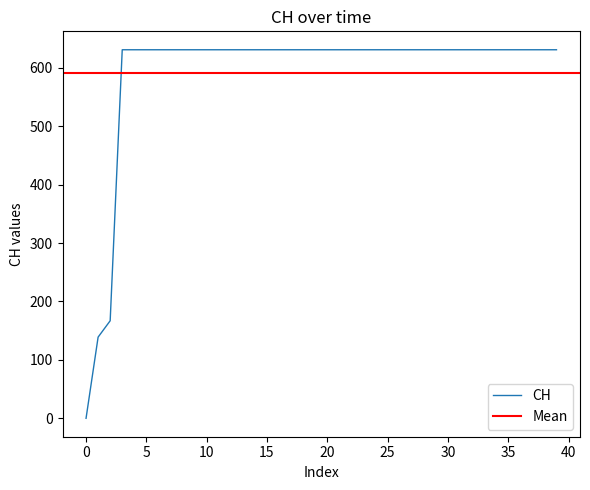

What is the difference between the second highest and minimum values?

631